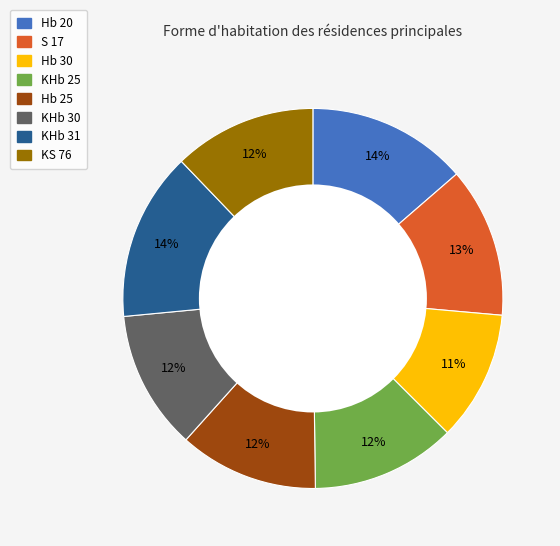

Is it true that KHb 30 is 12% of the pie?

True